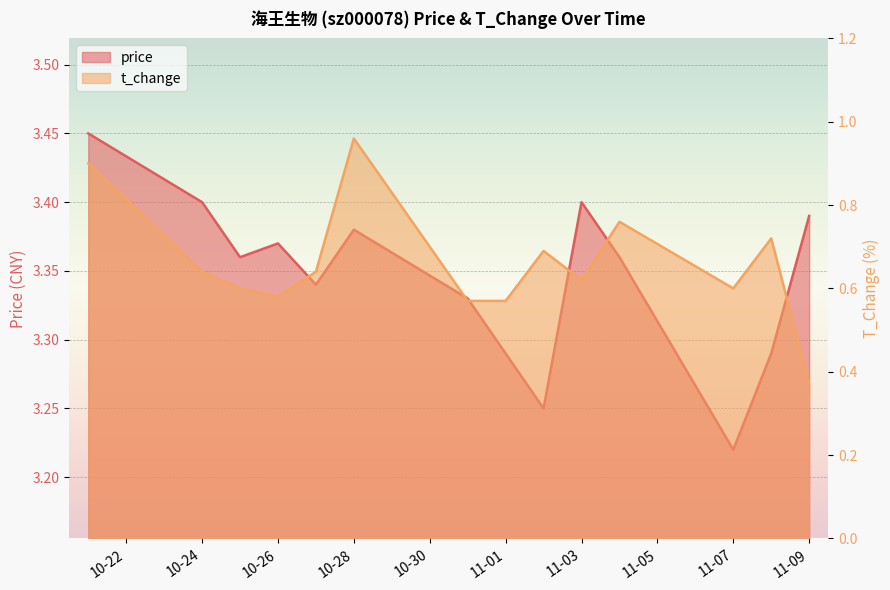

List the series in order of their overall mean, highest first.

price, t_change